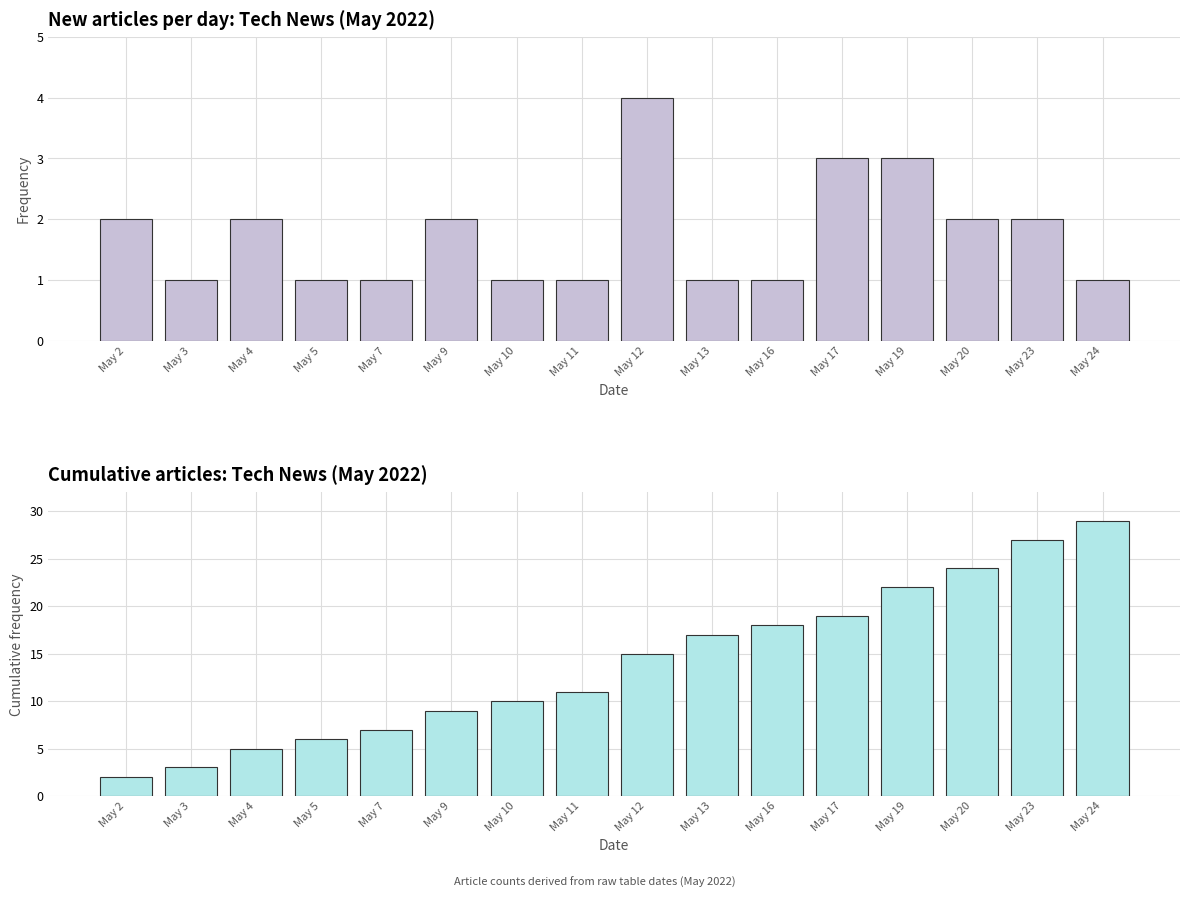

Which series changed the most between May 4 and May 24?

Cumulative articles